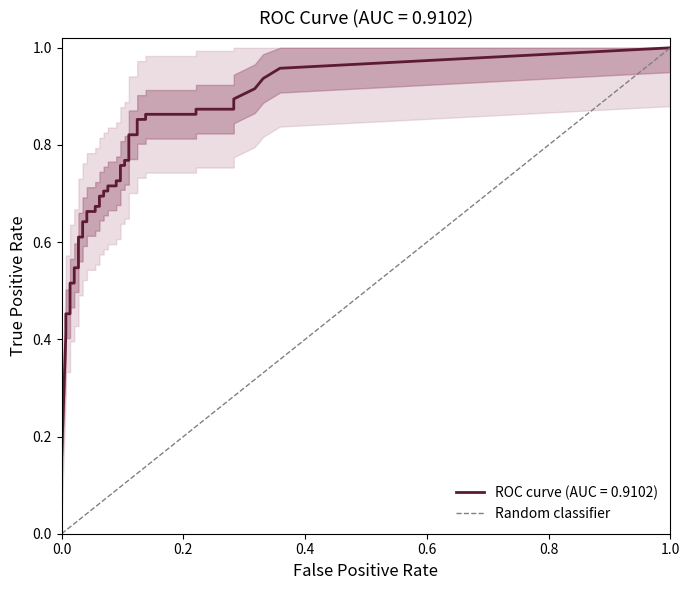

What is the greatest value displayed?

1